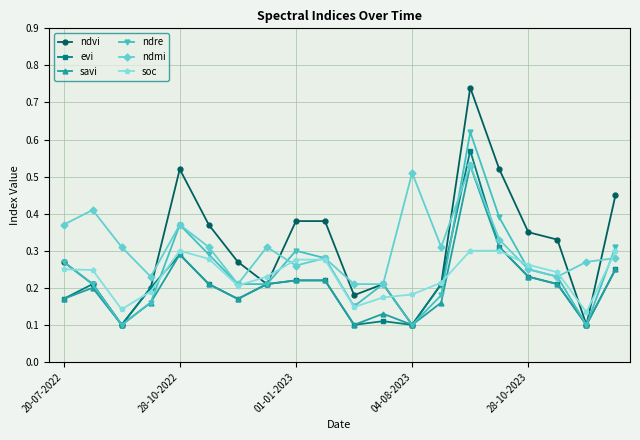

True or false: evi has more than 0 interior local peaks.

True